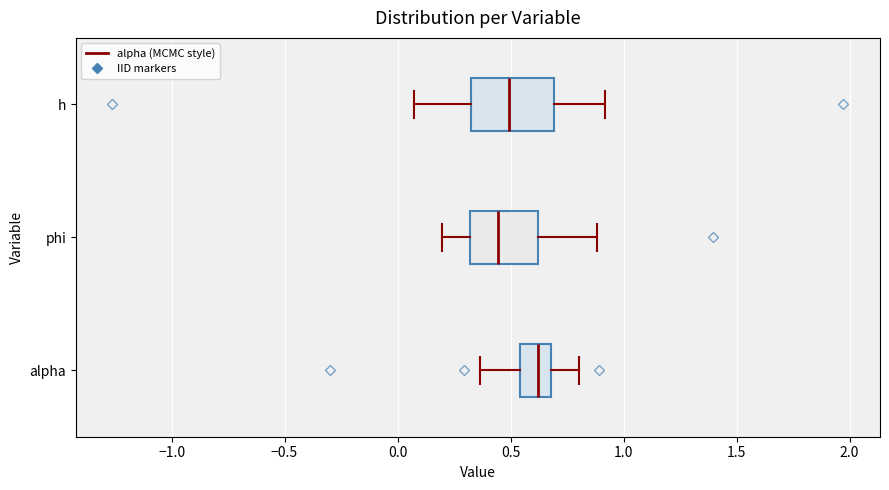

Comparing the boxes themselves (not the whiskers), which one is the widest?

h